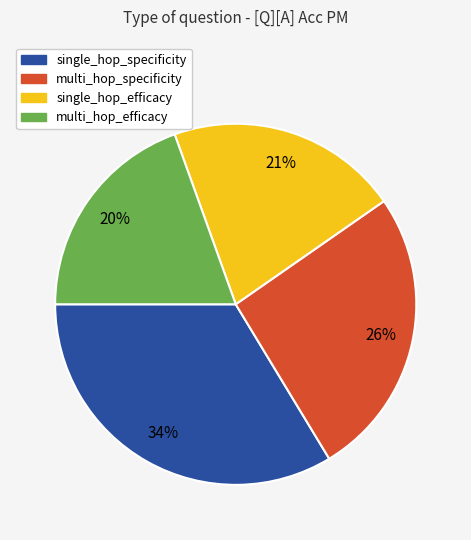

To the nearest percent, what is the average slice percentage?

25%